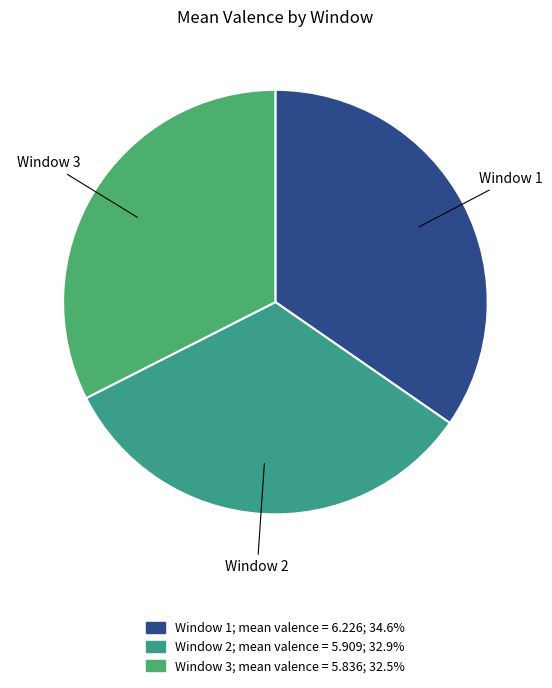

Between Window 3 and Window 1, which is larger?

Window 1